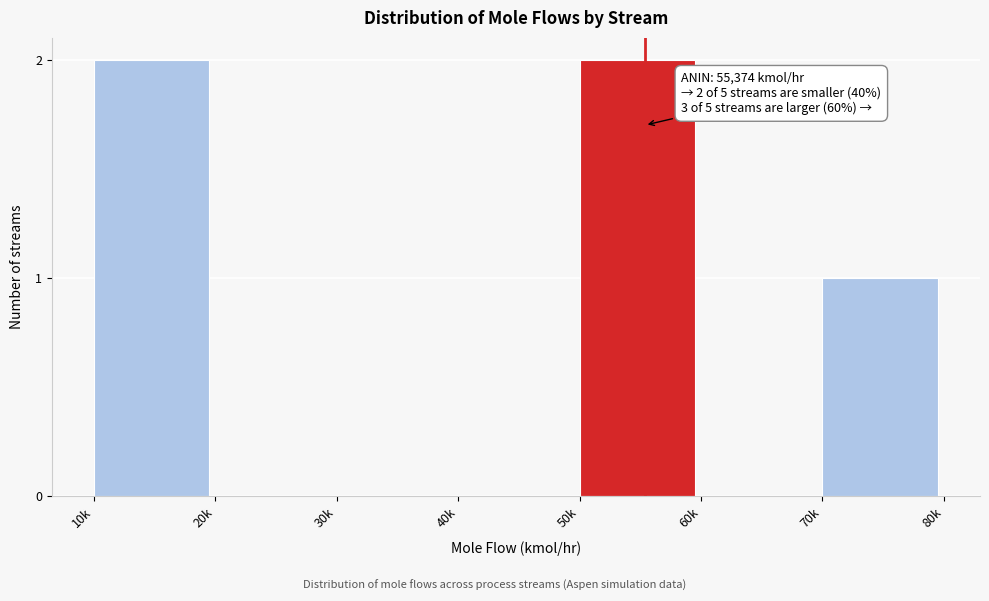

Reading right to left, list all the values displayed in this chart.

70k=1	60k=0	50k=2	40k=0	30k=0	20k=0	10k=2